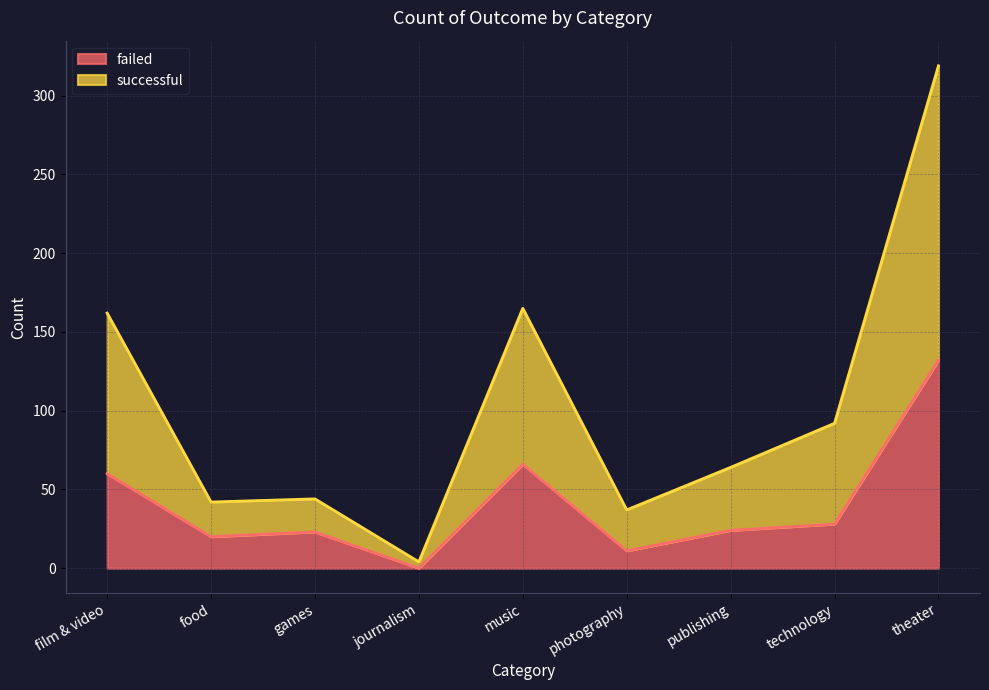

How many interior local peaks does the successful series have?

2